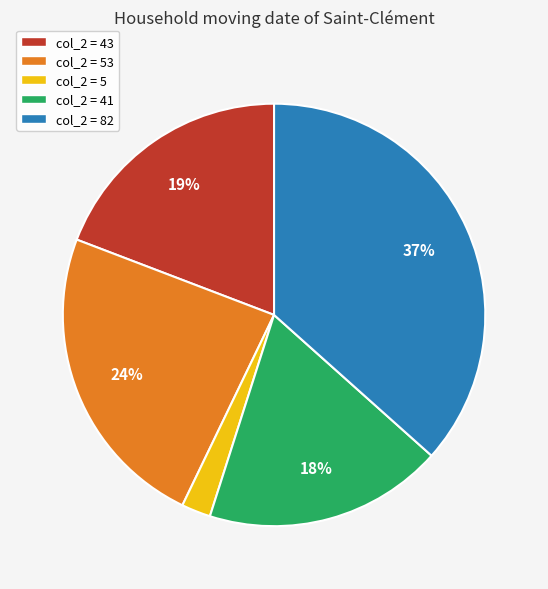

Is there any slice that represents more than half of the pie?

No